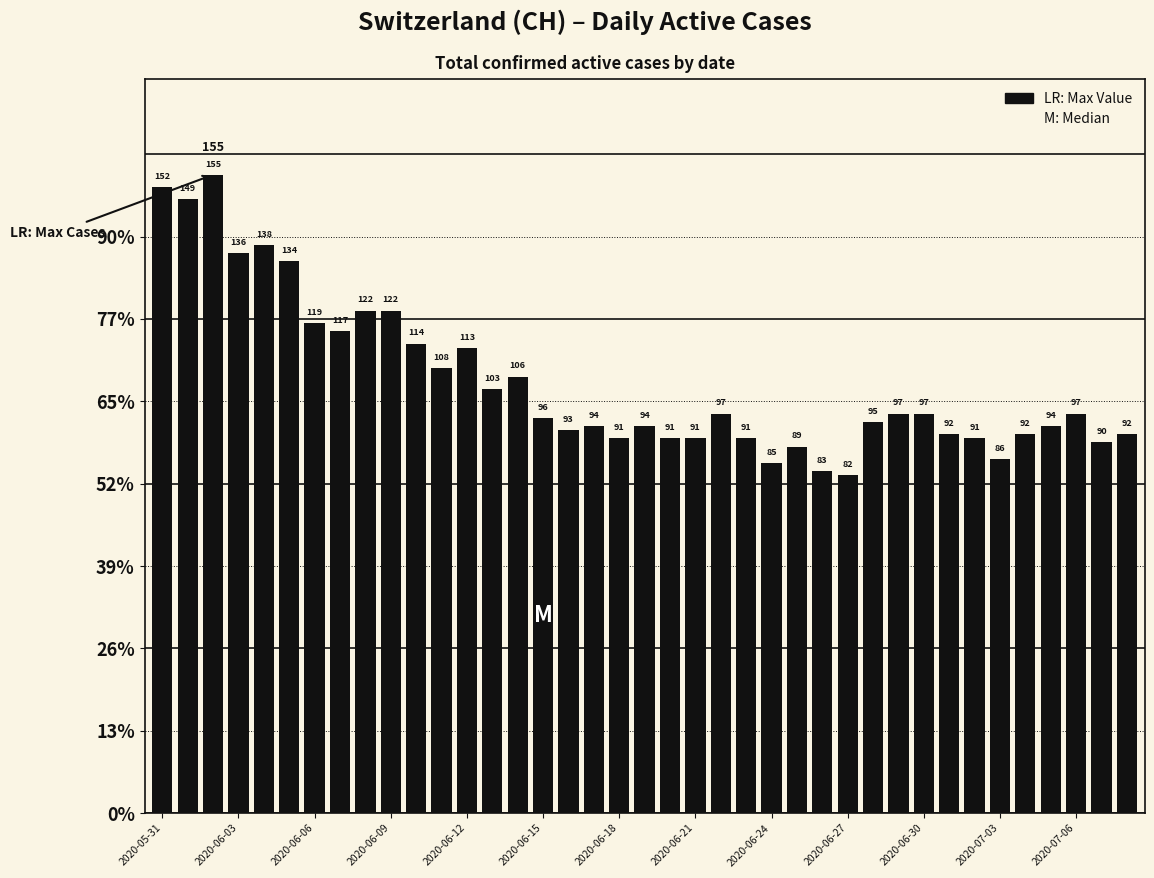

At which category does the chart reach its minimum across all series?

2020-06-27